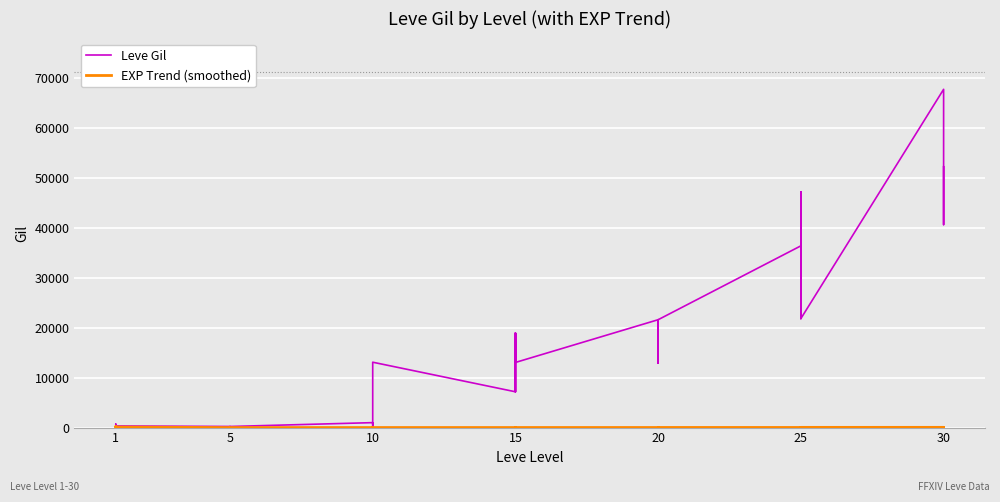

How many values in the EXP Trend (smoothed) series are below 17?

20